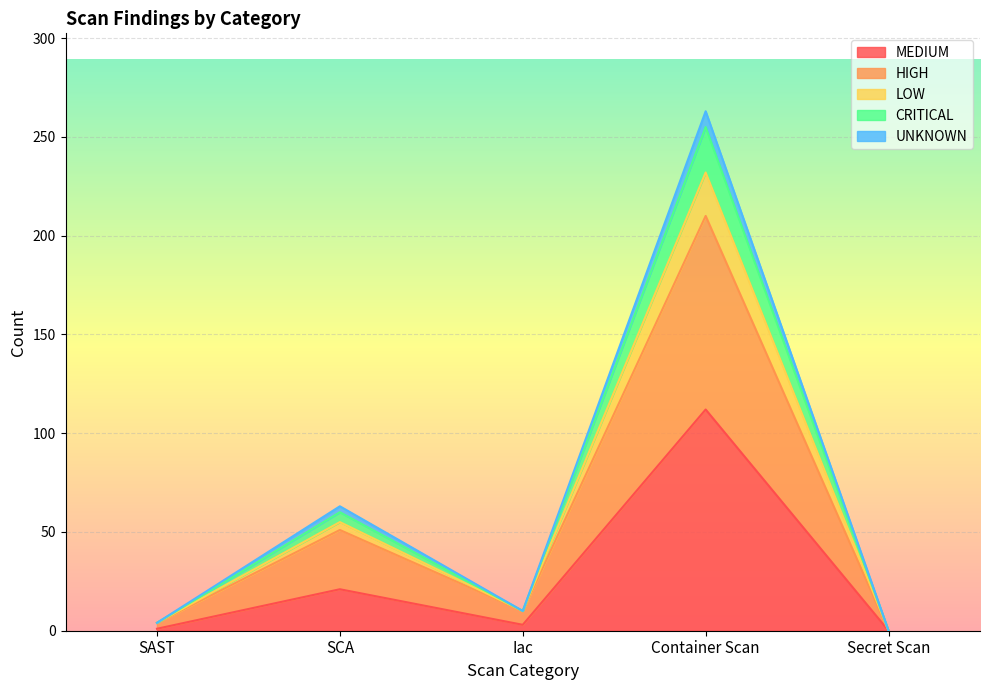

What is the label of the 5th point from the left?

Secret Scan